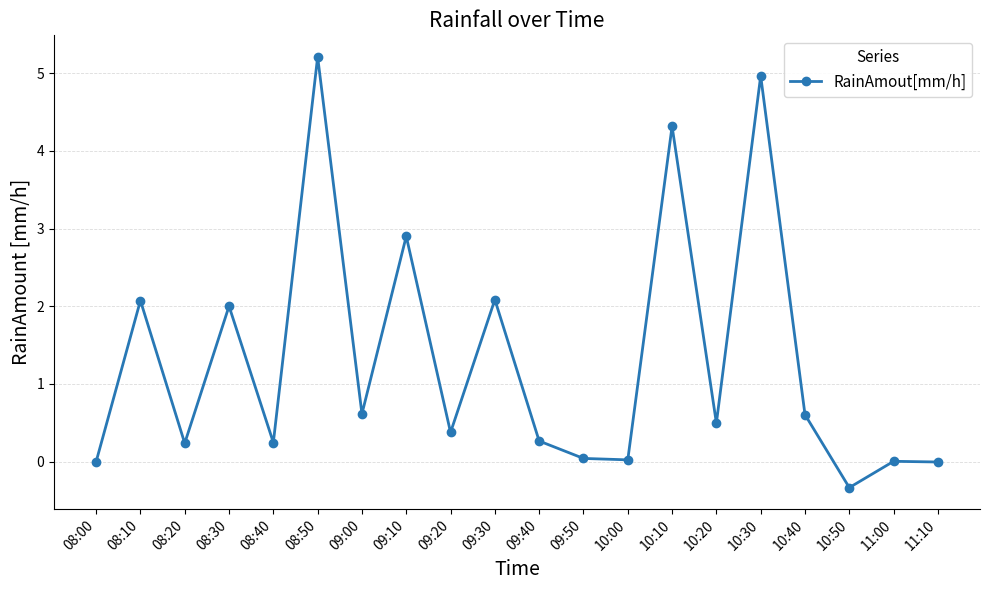

Between 08:50 and 10:50, which is larger?

08:50